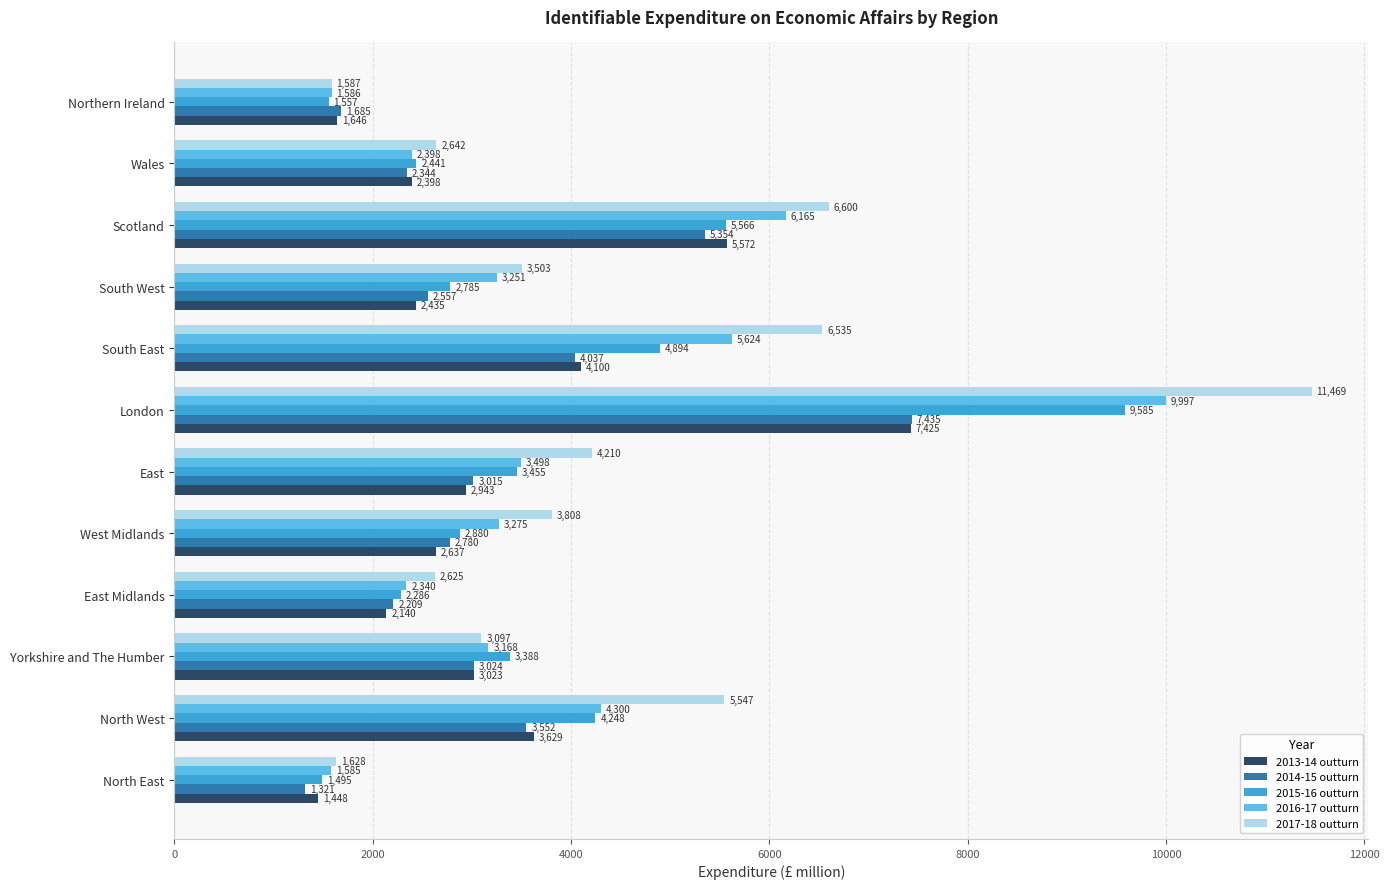

What is the average value of the 2016-17 outturn series?

3932